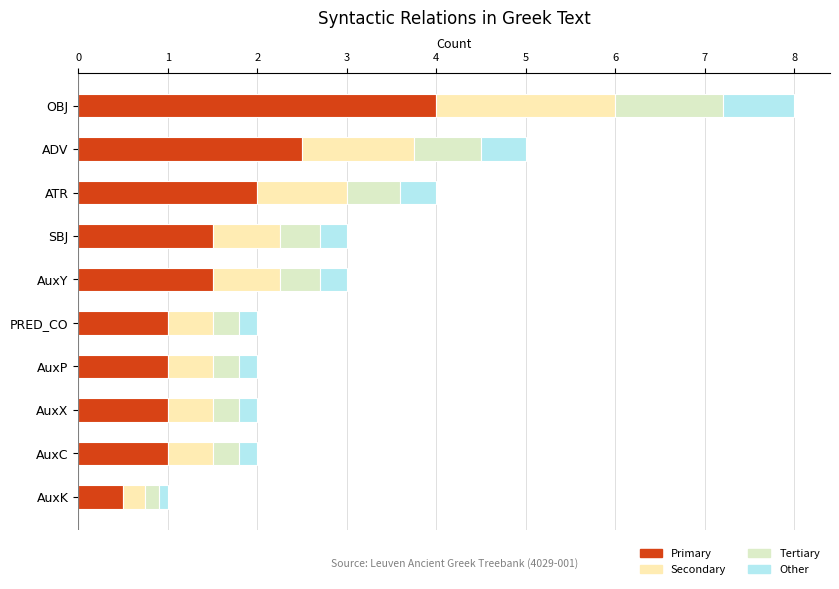

How many Primary values are between 1 and 2?

7